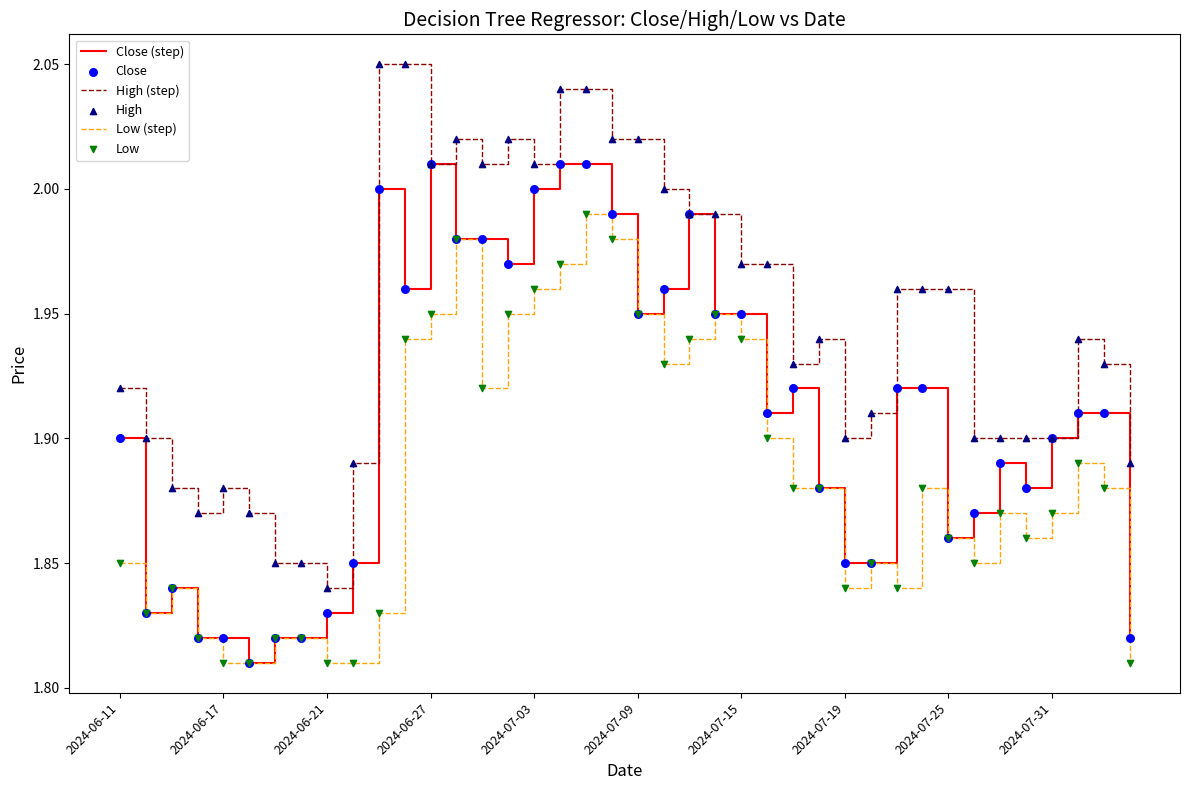

Rank the series by their maximum value, from highest to lowest.

High (step), Close (step), Low (step)